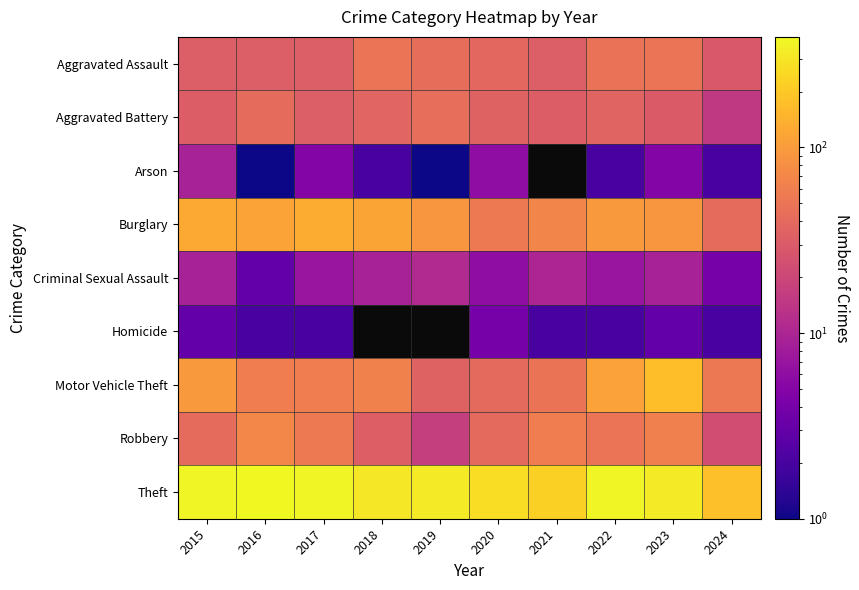

Count the number of data series in this chart.

9